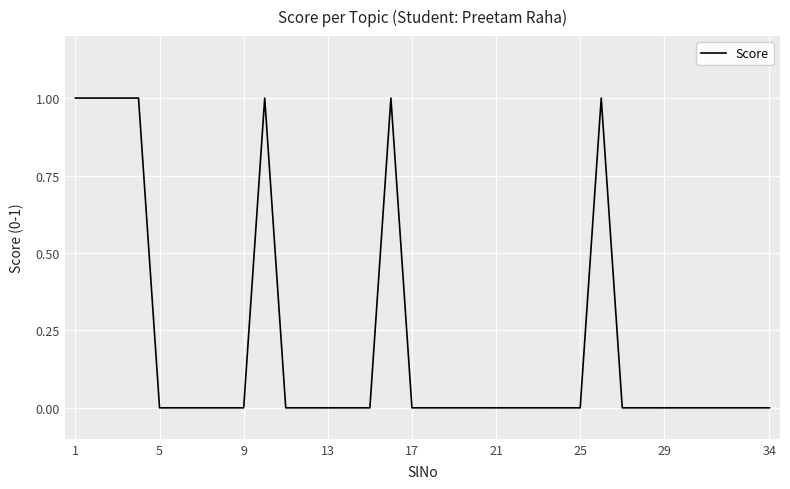

Does the chart display data point markers on the line(s)?

No